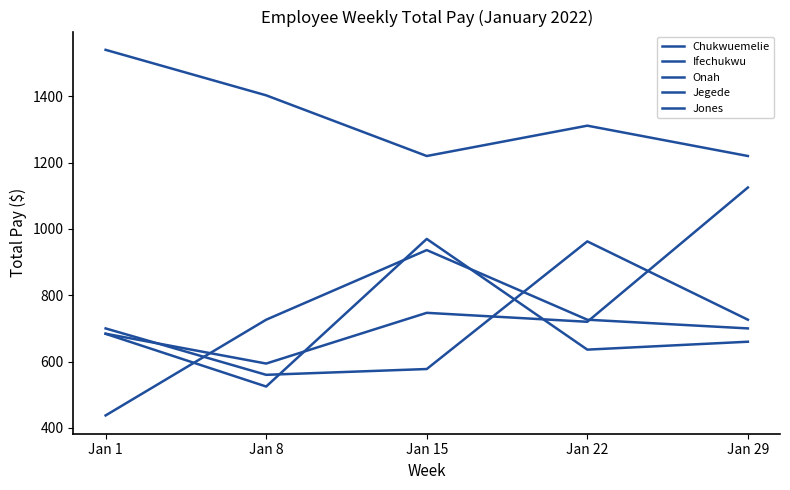

Where does the Onah series first go above 700?

Jan 22